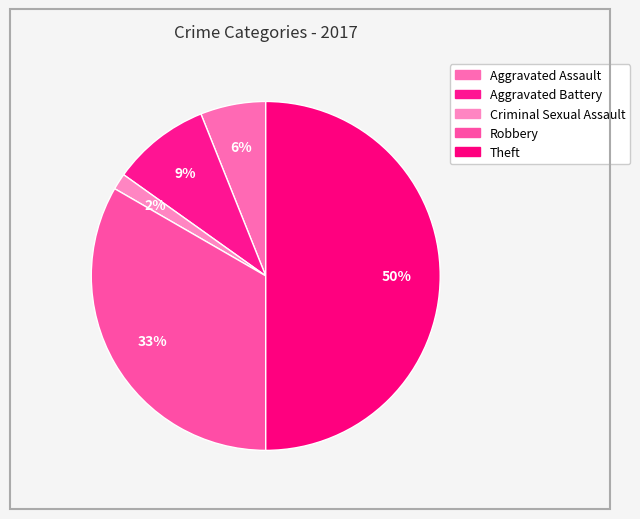

Does Criminal Sexual Assault represent more than half of the total?

No